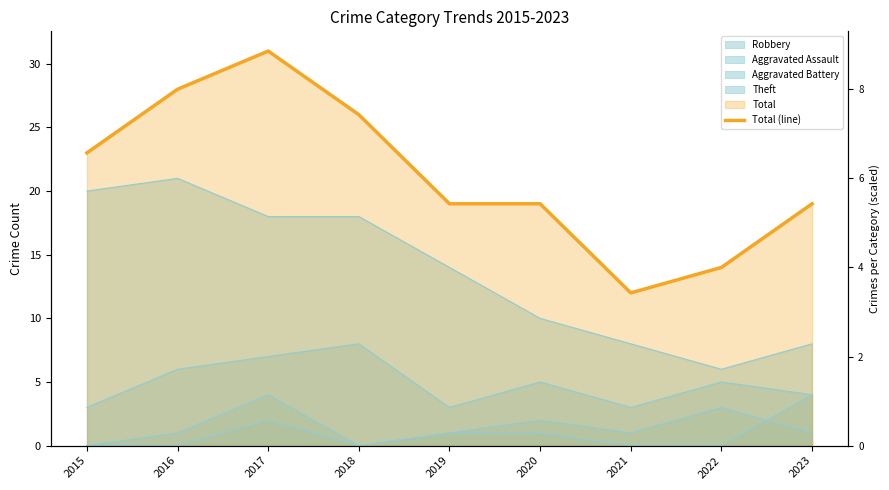

Reading left to right, extract all data points from this chart.

23	28	31	26	19	19	12	14	19